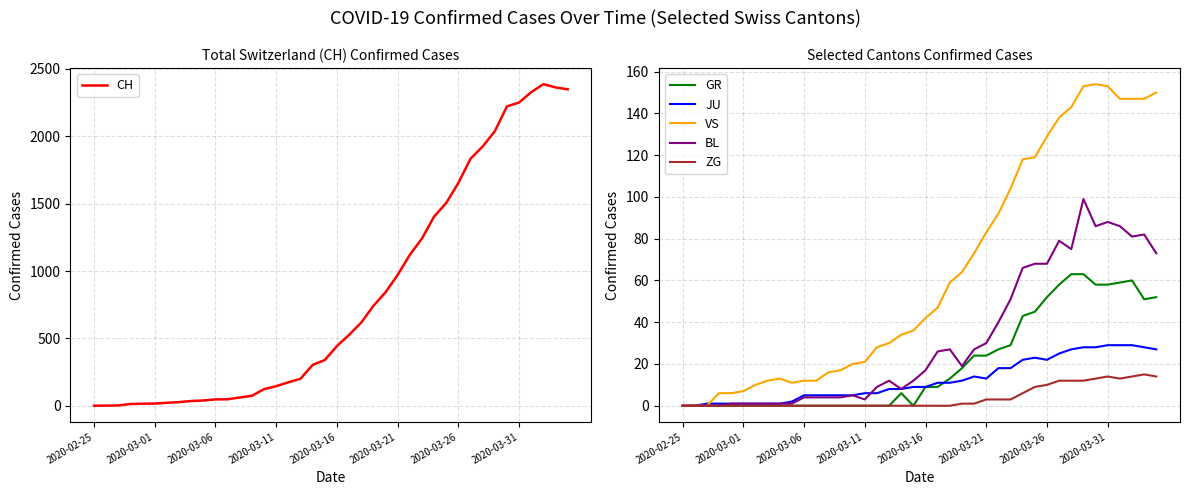

In ZG, how many points are lower than both neighbors (excluding endpoints)?

1